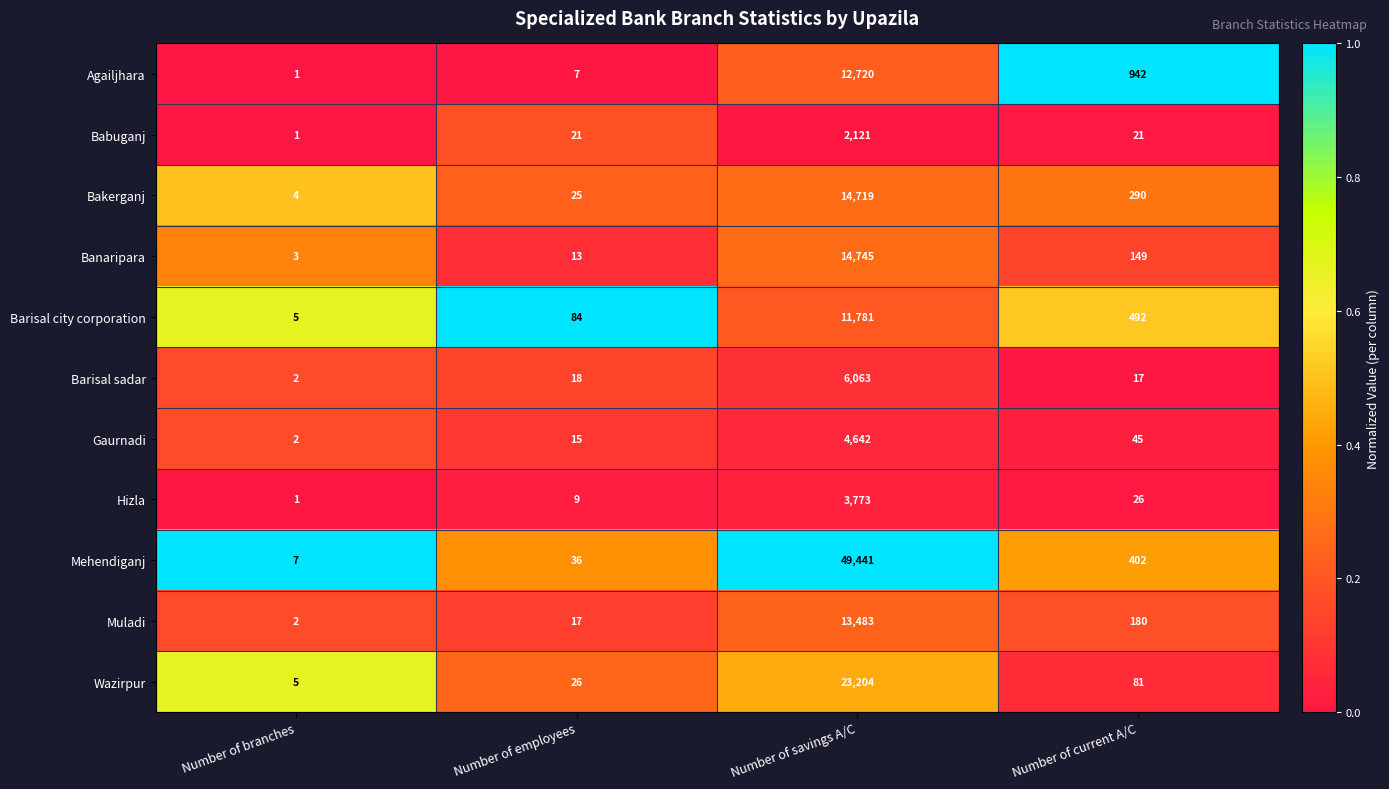

What is the difference between the maximum and minimum values in the Agailjhara series?

12719